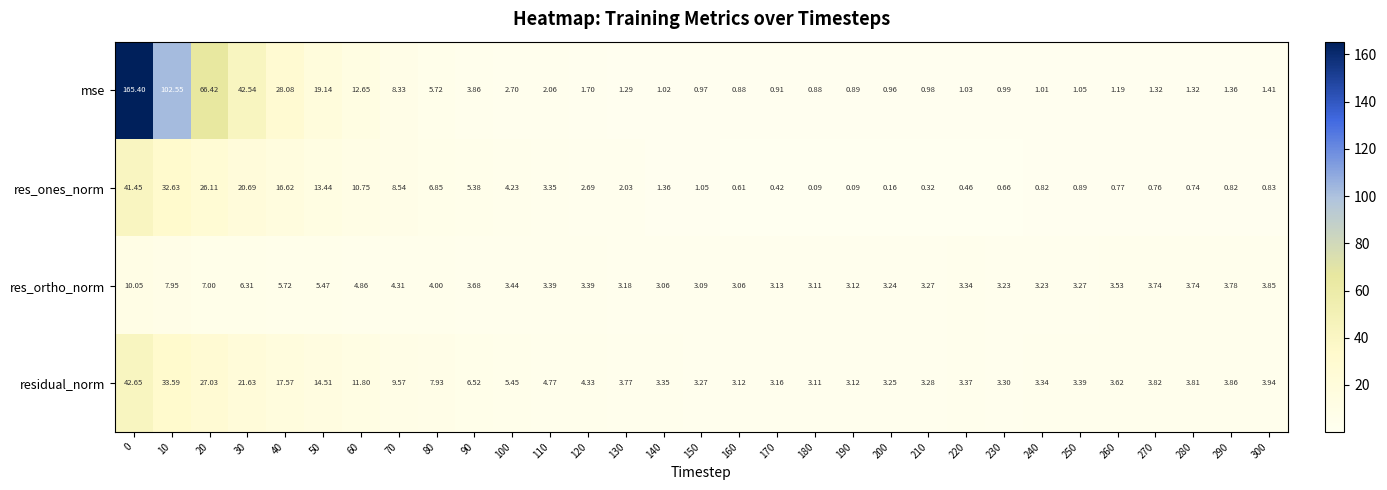

Which series has the largest range (max minus min)?

mse